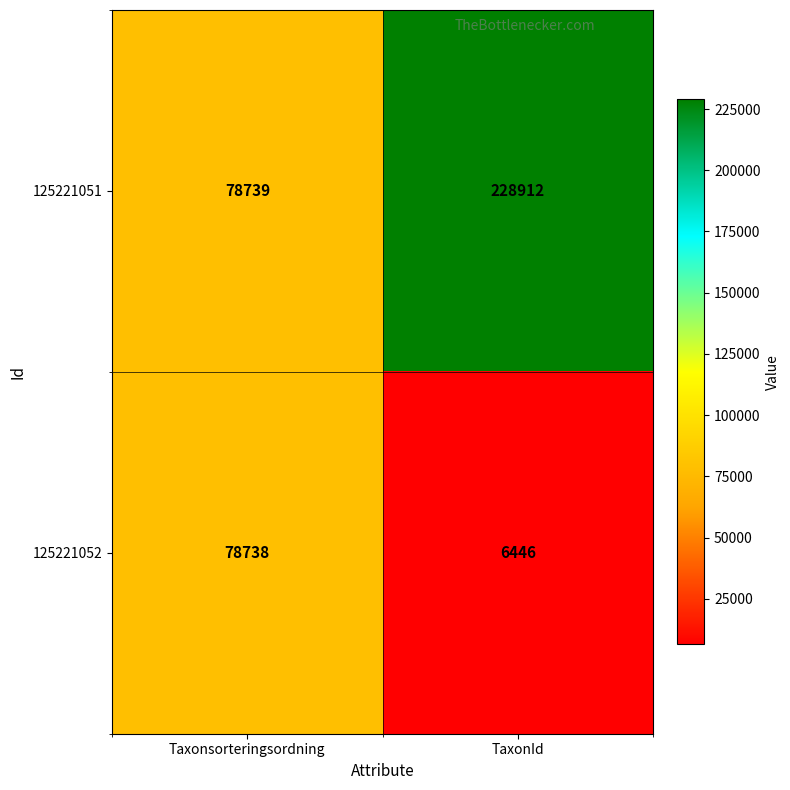

Rank the series at Taxonsorteringsordning from lowest to highest value.

125221052, 125221051